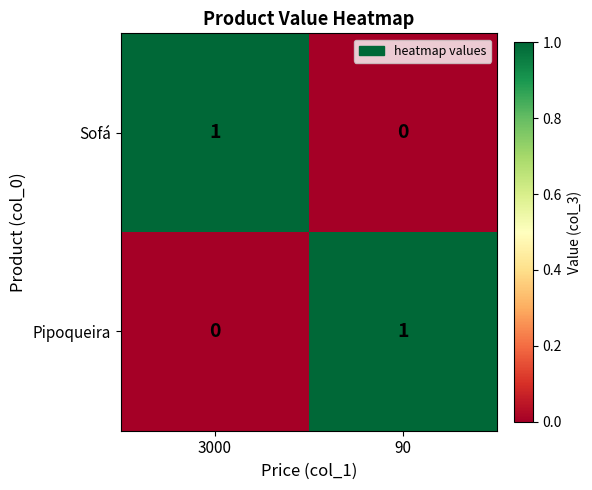

How many distinct data groups are displayed?

2